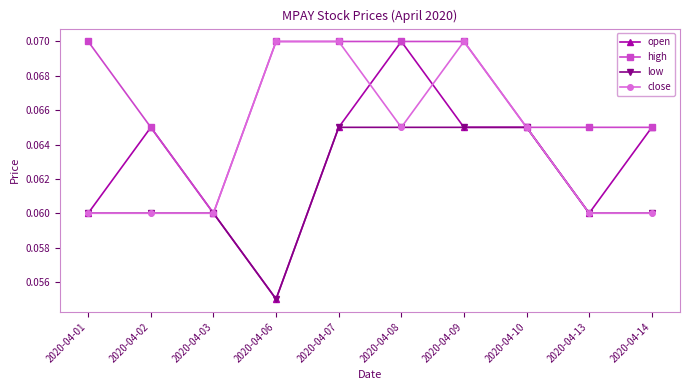

How many lines are shown in the chart?

4